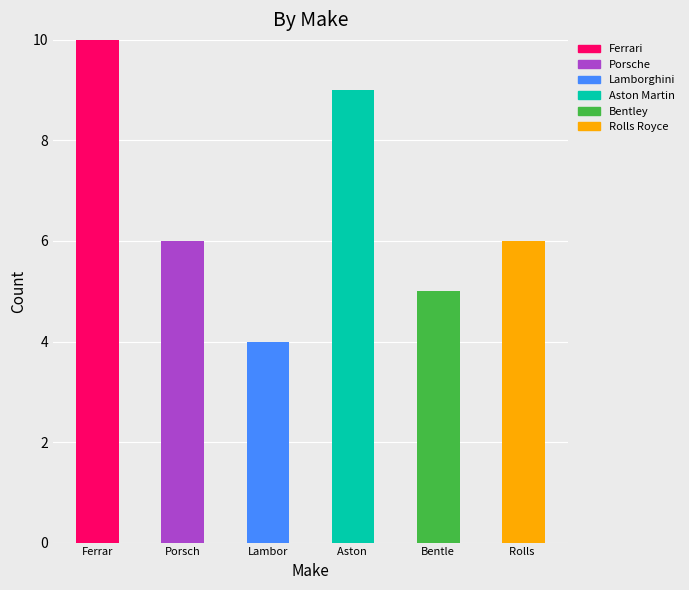

What is the sum of all Ferrari values?

10